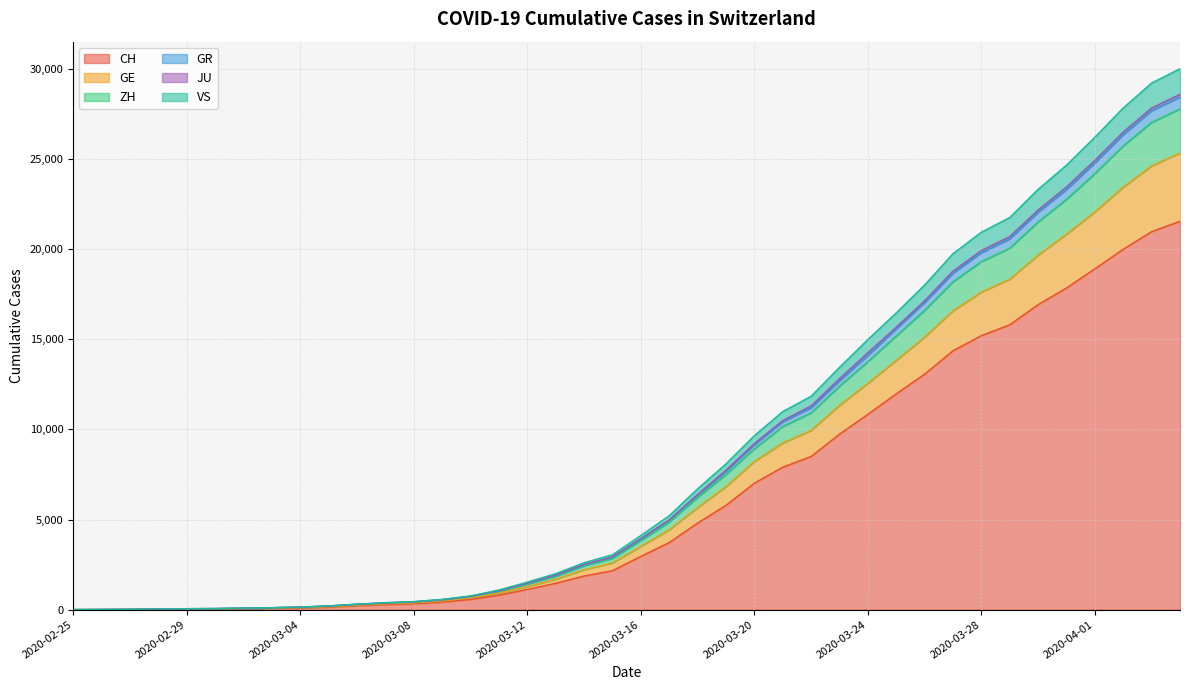

What is the label of the 33rd point from the right?

2020-03-03